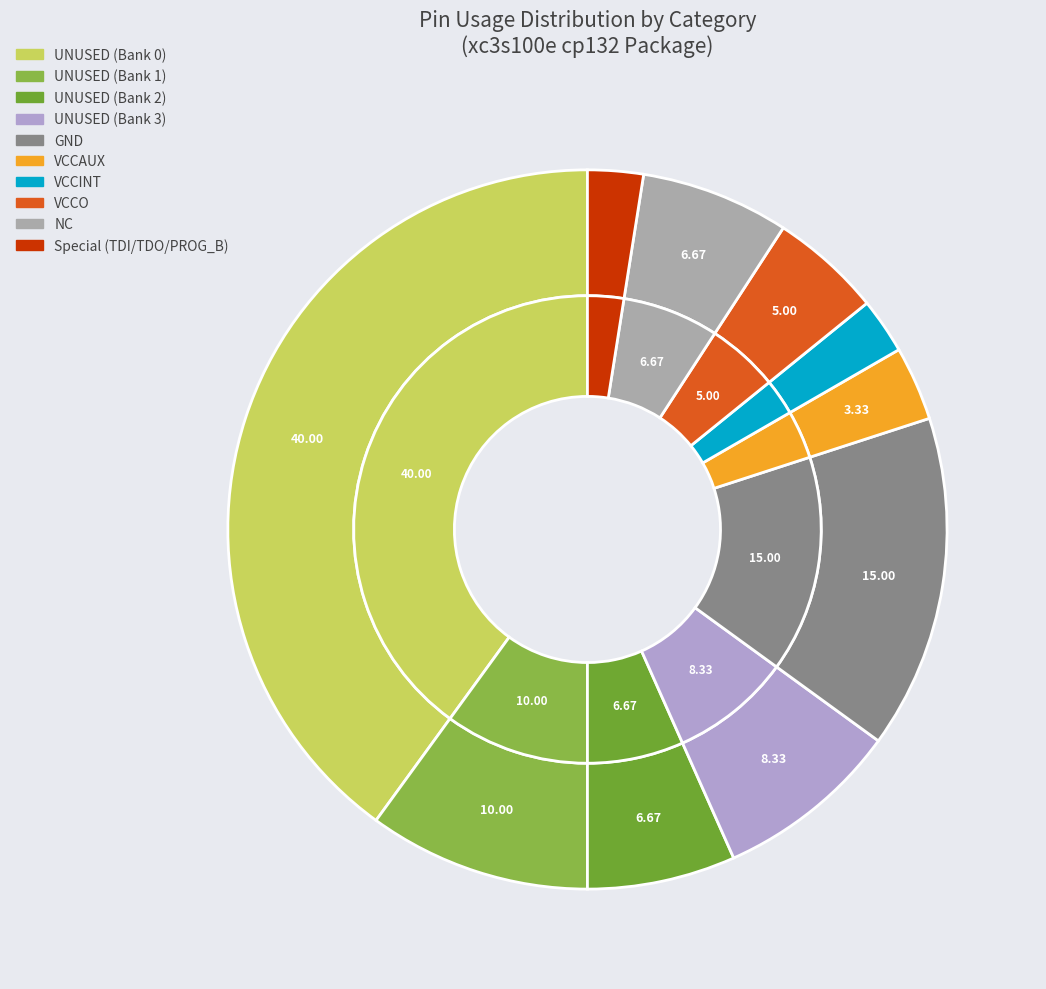

What percentage do UNUSED (Bank 2) and UNUSED (Bank 0) together represent?

46.7%